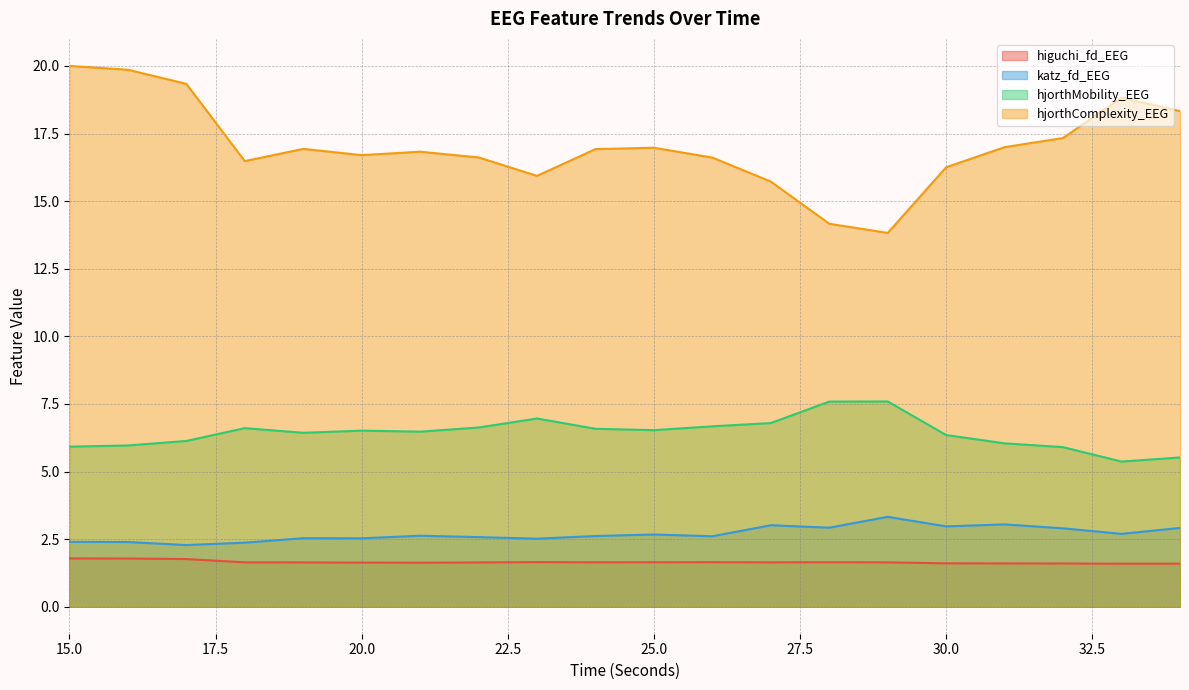

Does the chart display data point markers on the line(s)?

No